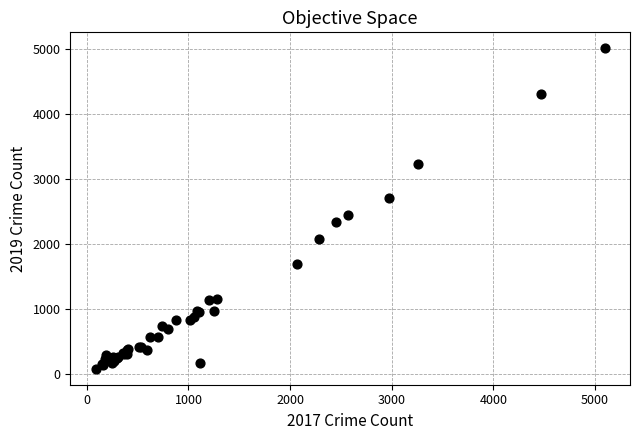

What Y value in the scatter plot is closest to 2542?

2441